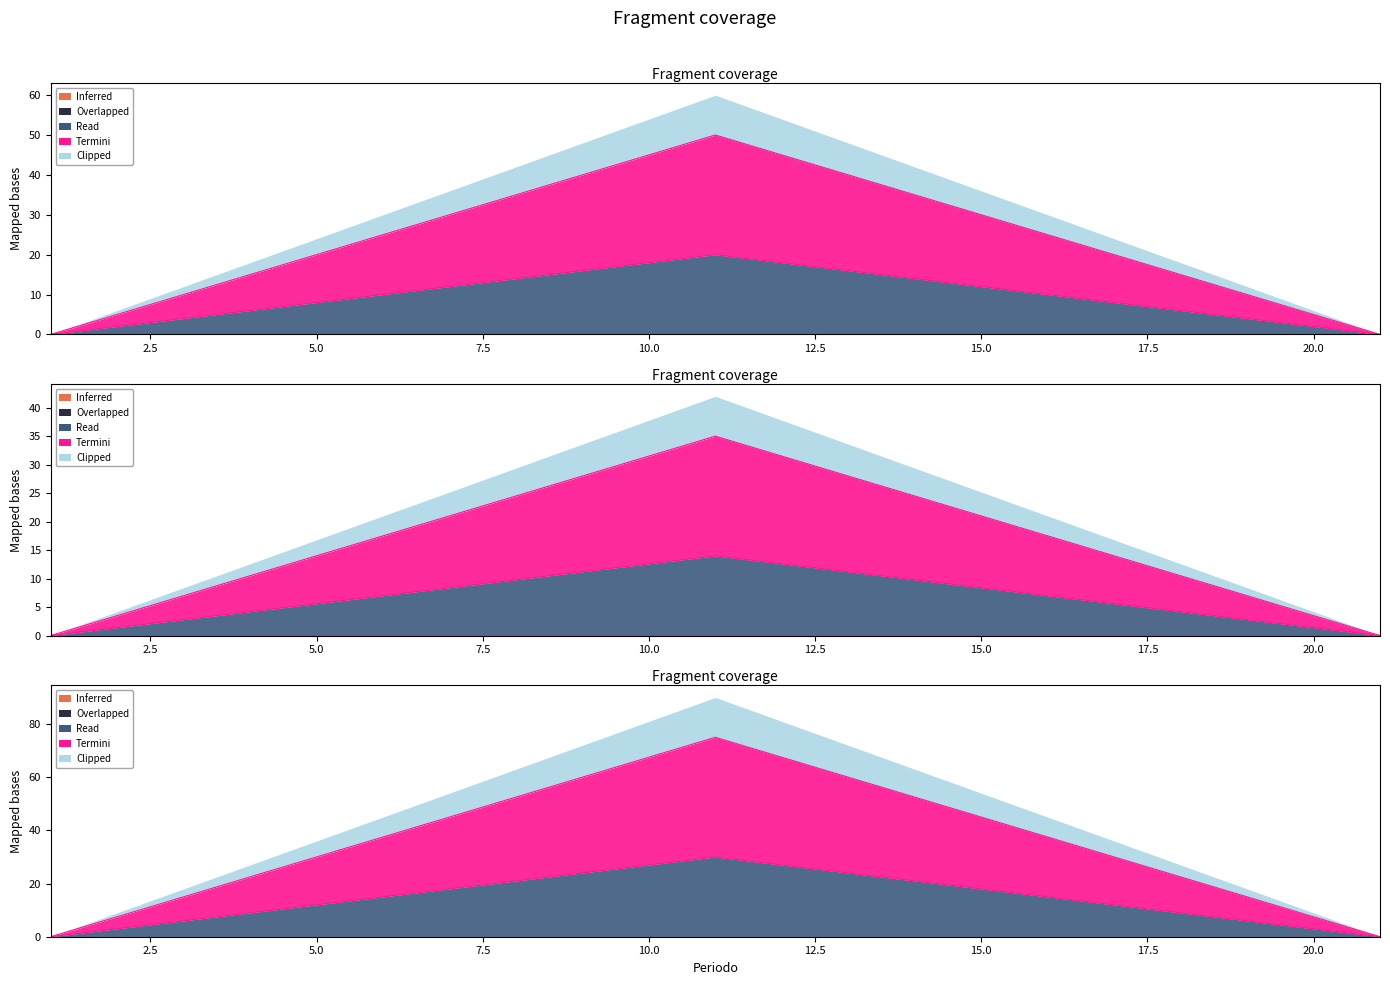

True or false: C4 and C3 cross at least once.

False